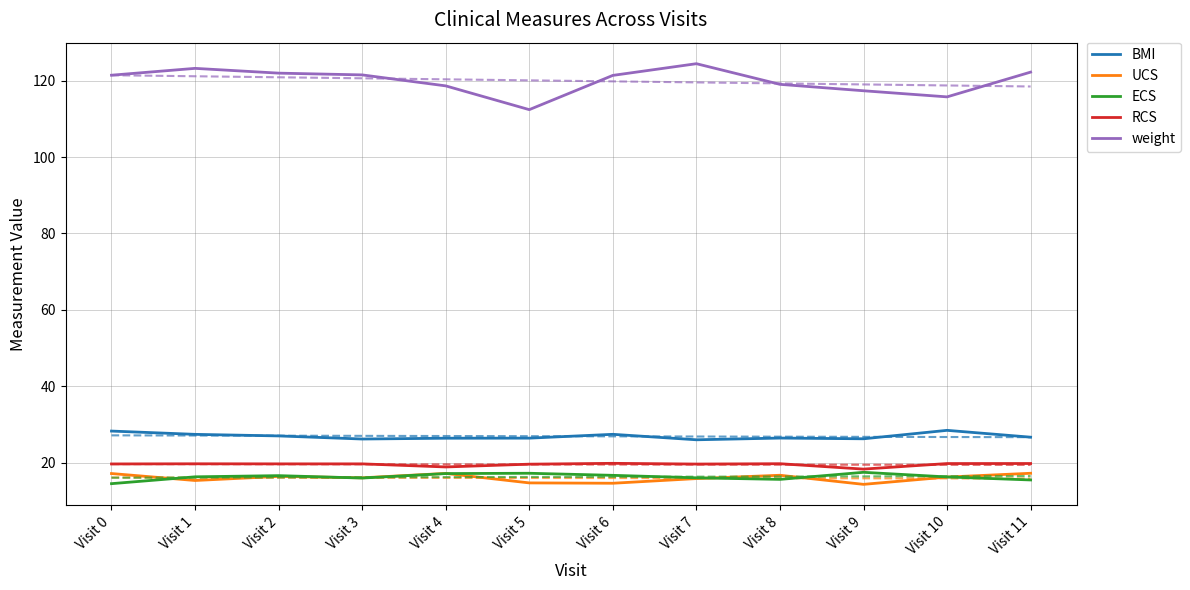

What are all the series names shown in the legend?

BMI, UCS, ECS, RCS, weight